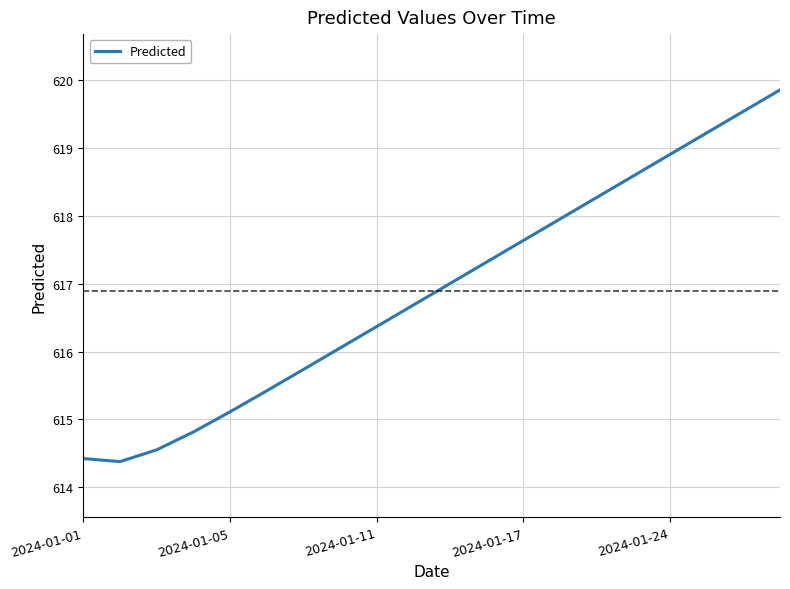

How many lines are shown in the chart?

1